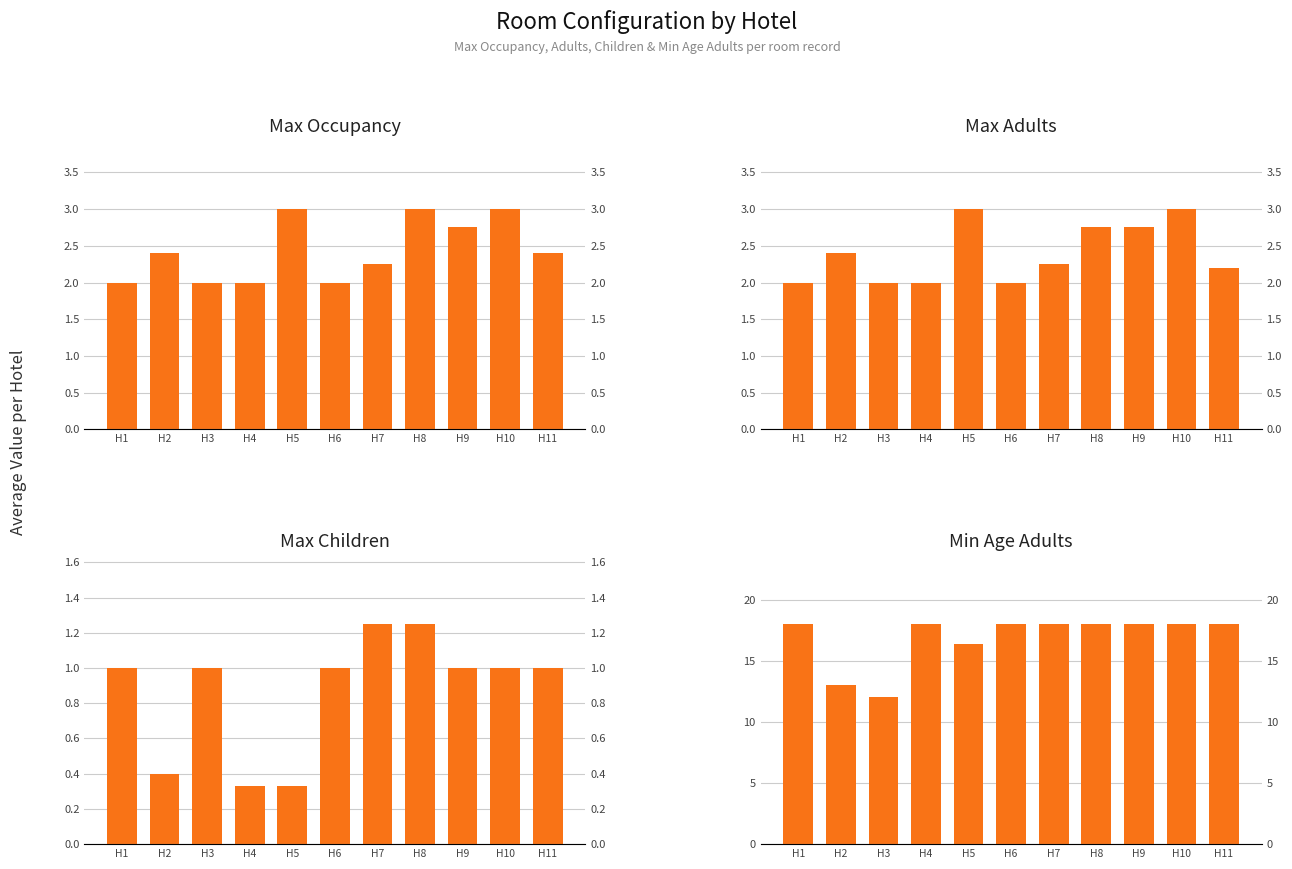

The Max Adults series shows 2.2 at H7. True or false?

True